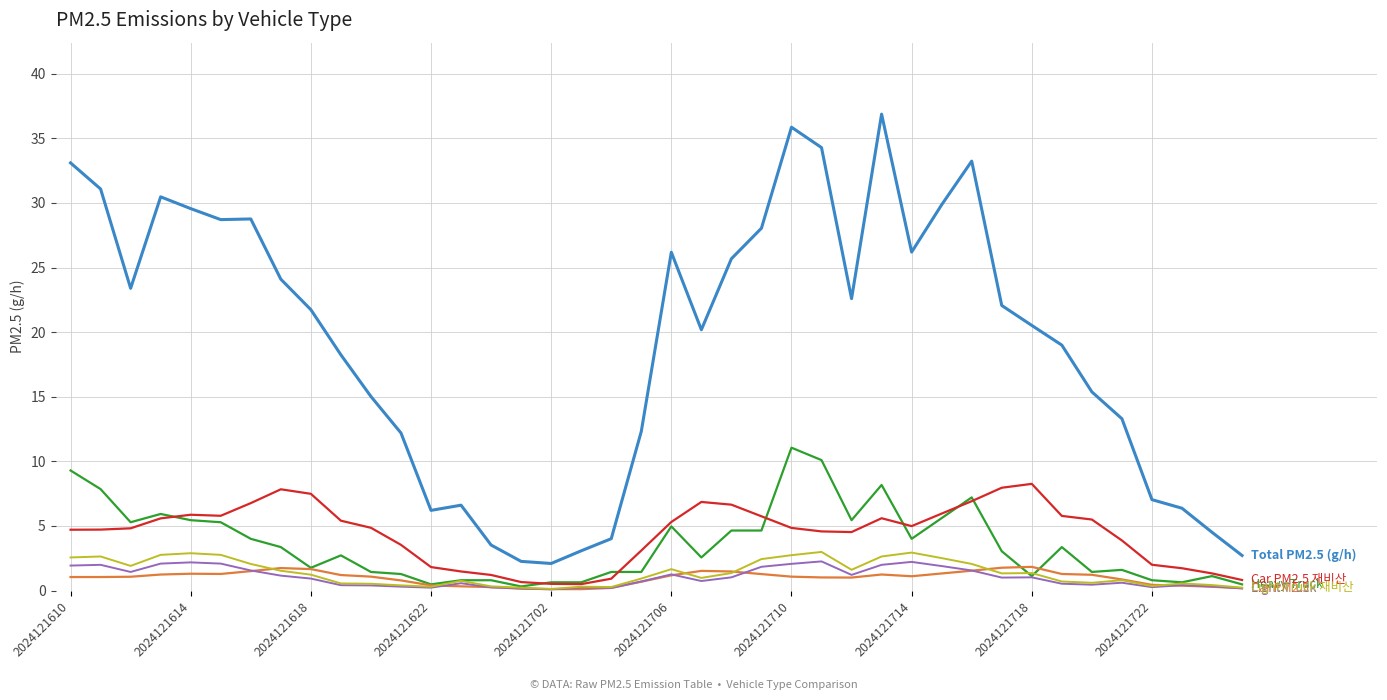

What is the greatest value displayed?

36.9